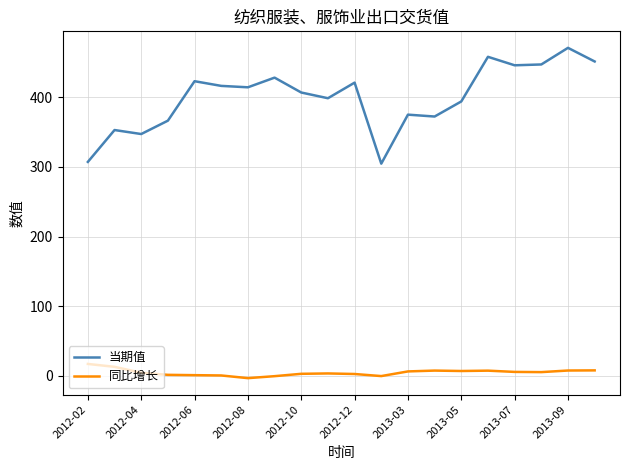

How many lines are shown in the chart?

2